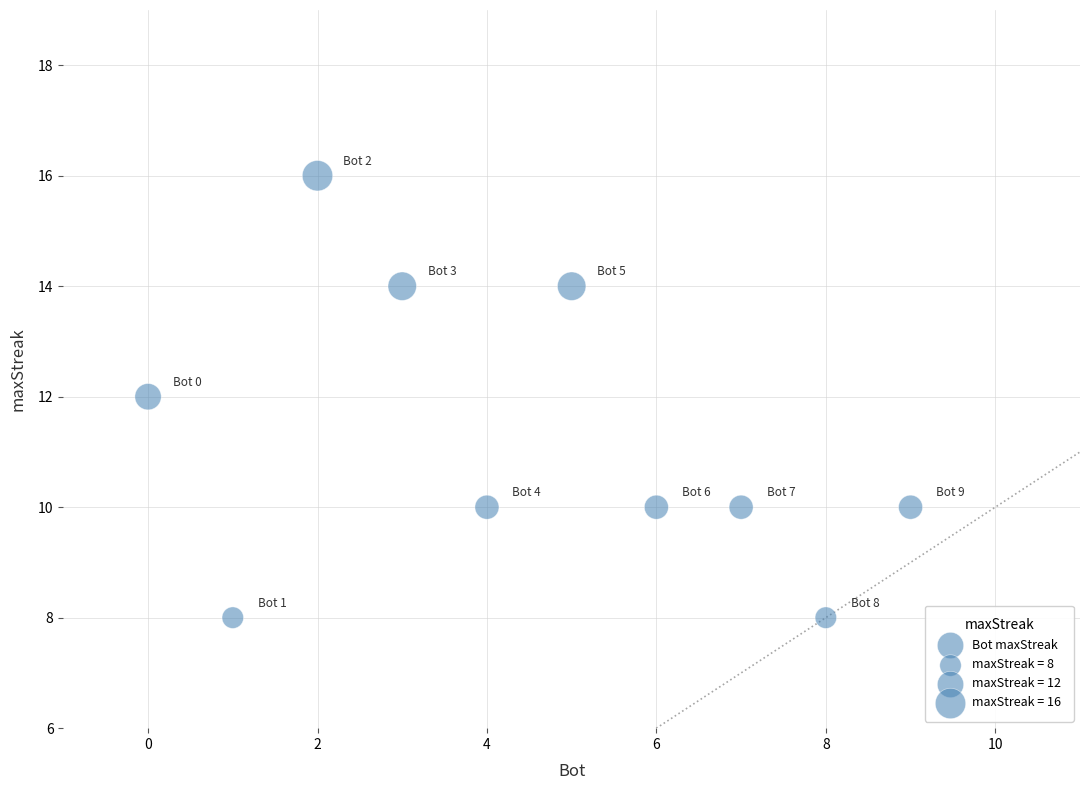

What is the average X value?

4